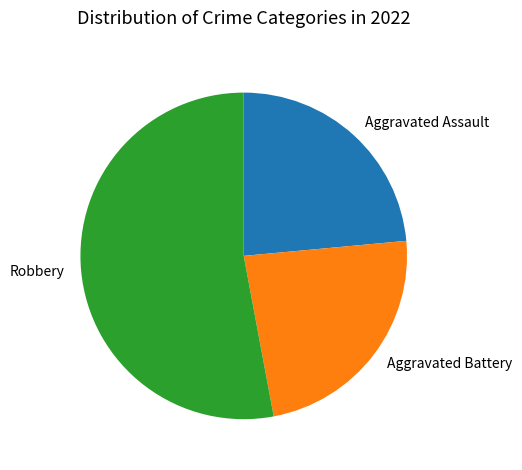

Approximately how many times larger is the value at Aggravated Battery compared to Aggravated Assault?

1.0